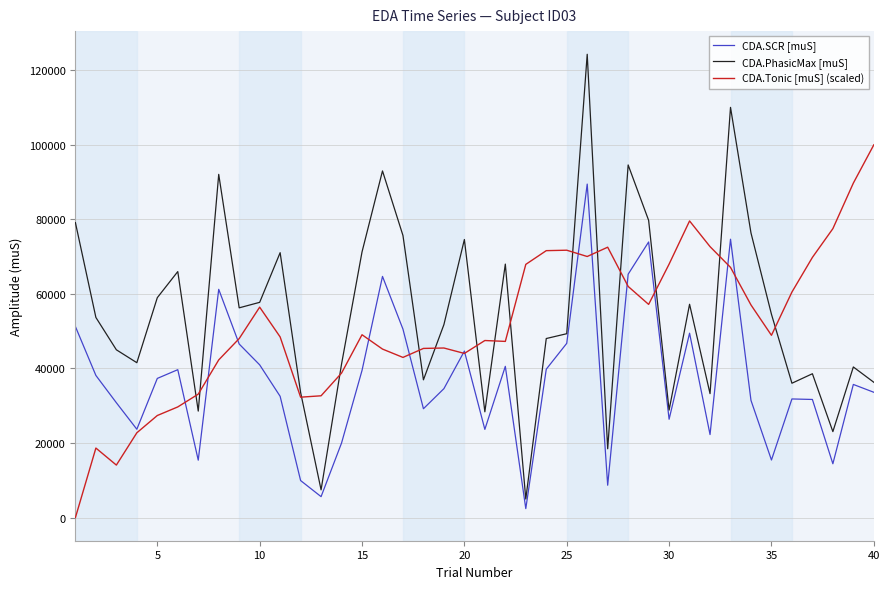

Which series has the largest range (max minus min)?

CDA.PhasicMax [muS]